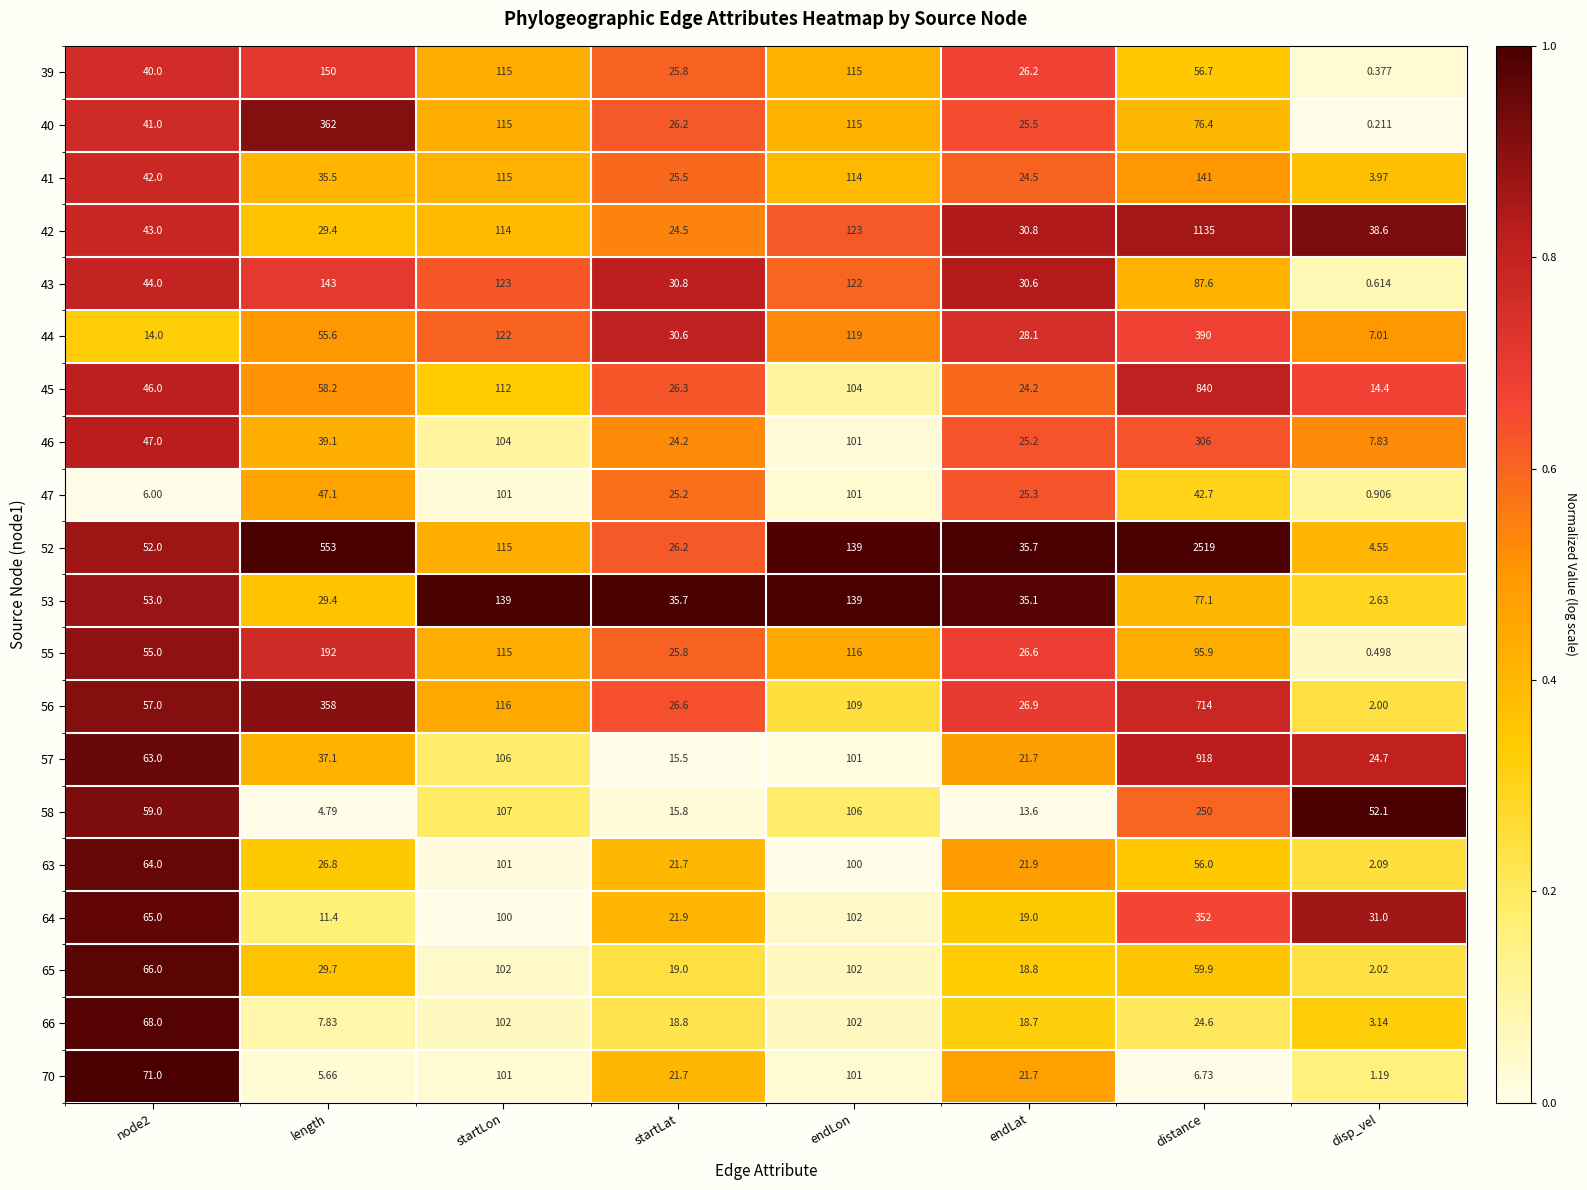

At which category does the chart reach its peak across all series?

distance